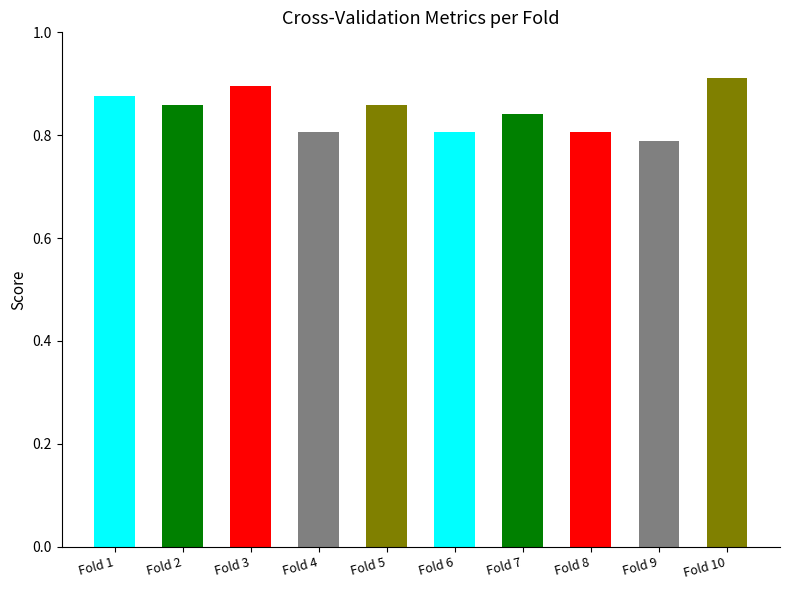

What is the change in value from Fold 3 to Fold 7?

-0.1